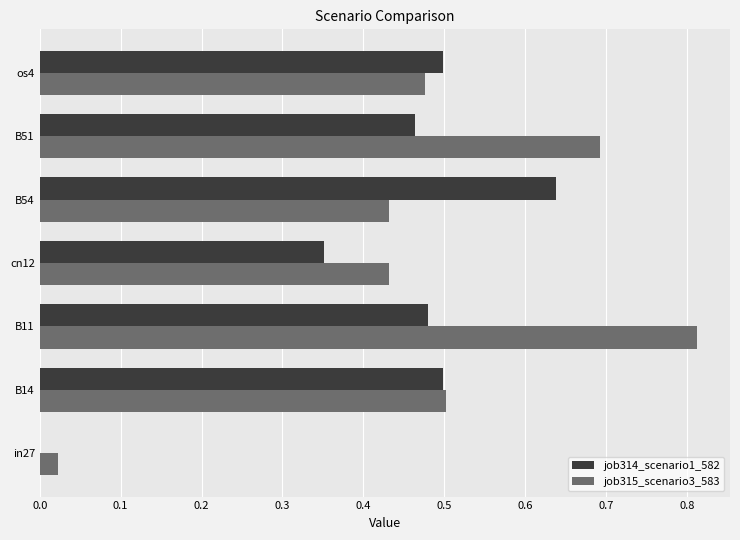

What is the total value across all series at os4?

1.0